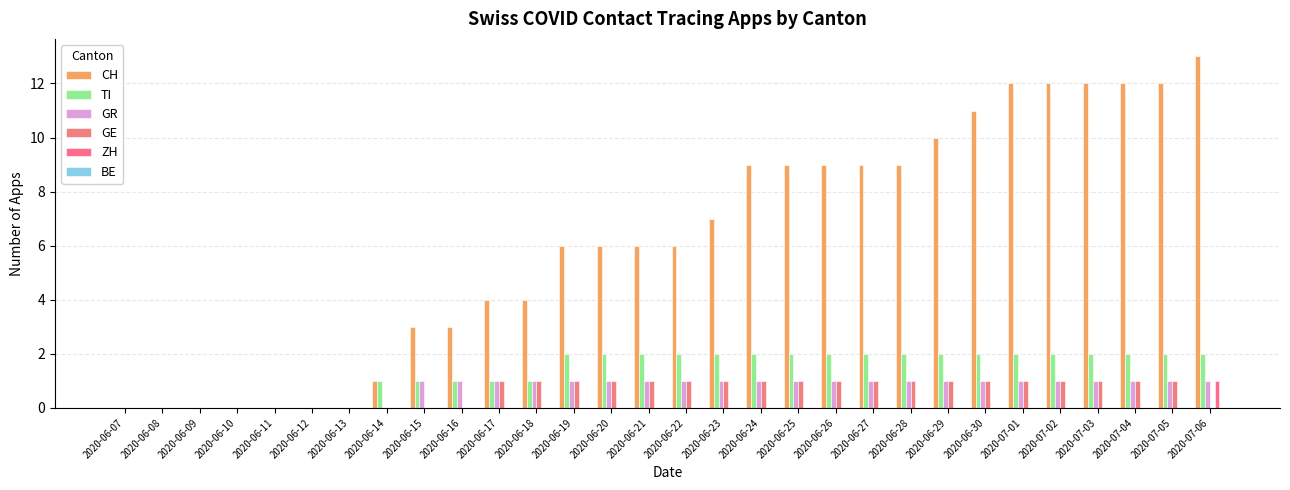

How many groups of bars are there?

30